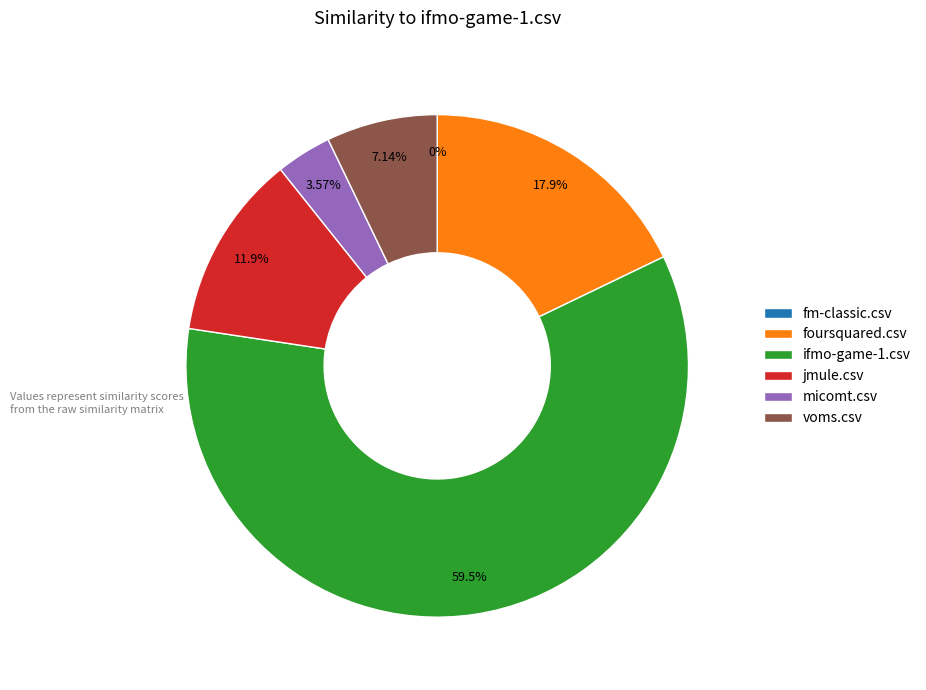

What portion of the pie excludes voms.csv?

92.9%